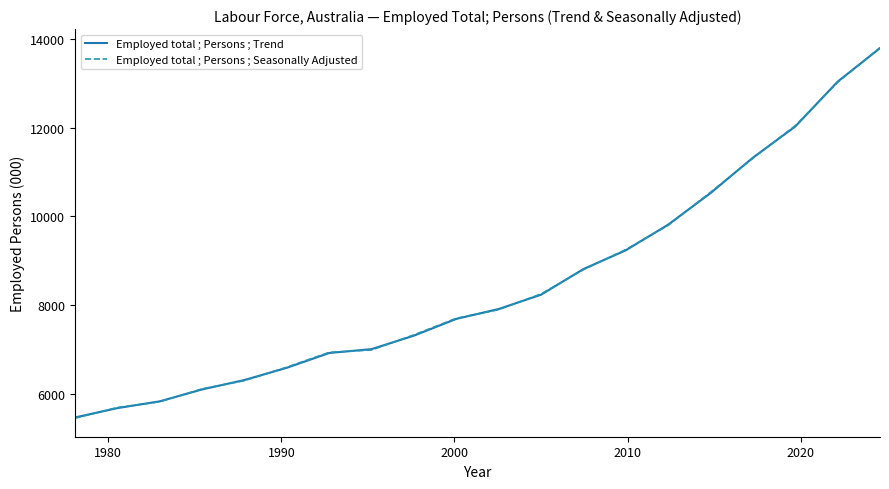

What is the smallest value displayed?

5452.3